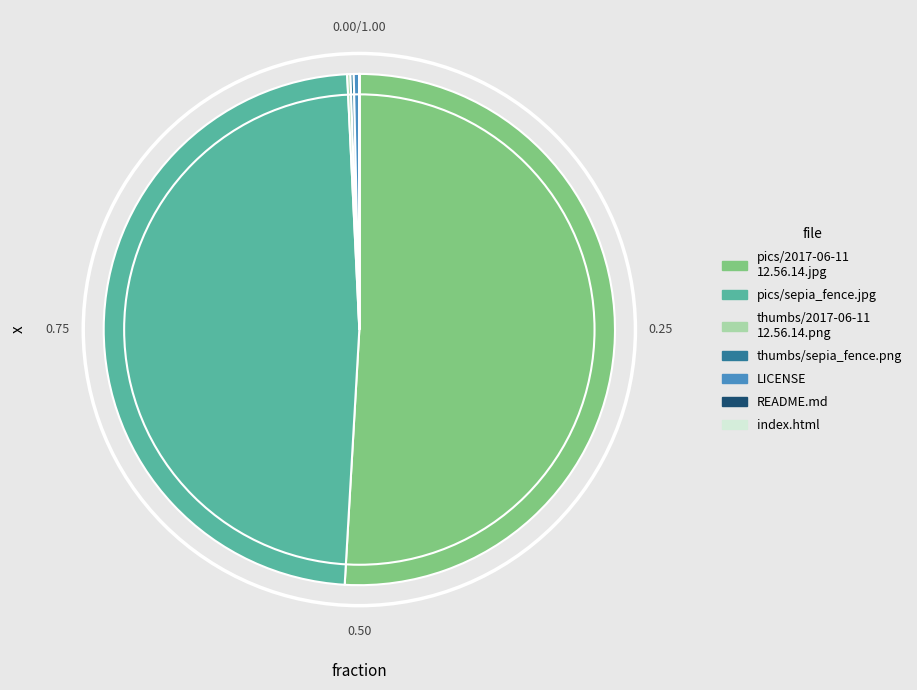

Is there any slice that represents more than half of the pie?

Yes